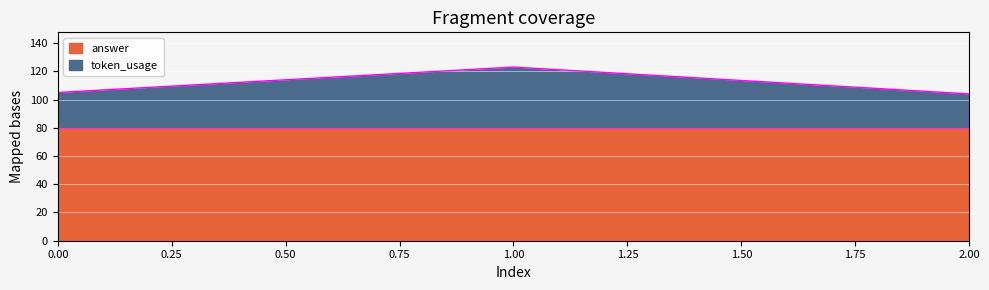

Count the number of categories in the chart.

3